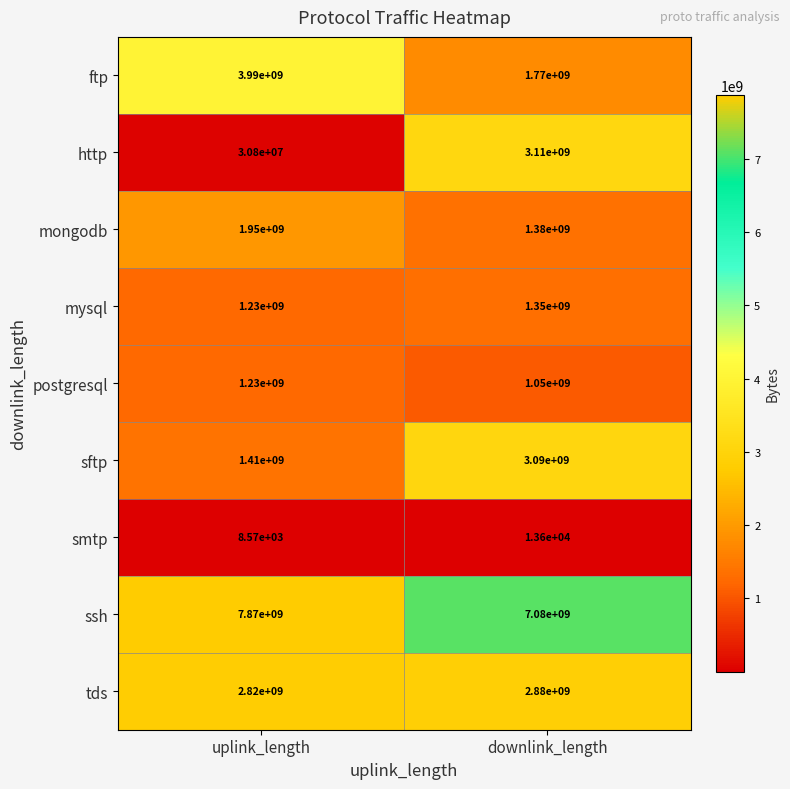

What is the total value across all series at uplink_length?

20530808570